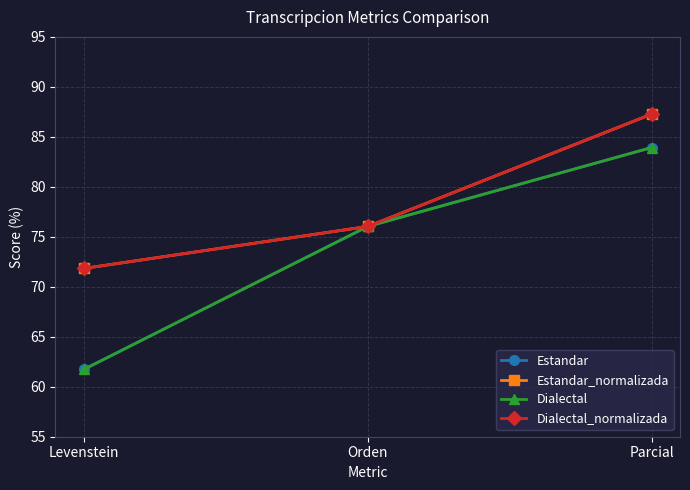

What is the difference between the maximum and second lowest values in the Dialectal_normalizada series?

11.2